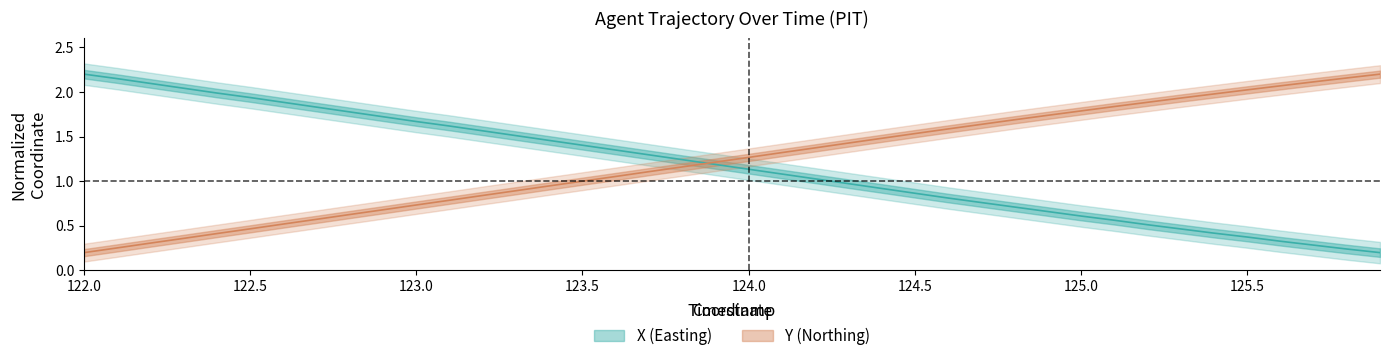

Reading right to left, transcribe all the data shown in this chart.

X: 0.2	0.2	0.3	0.3	0.4	0.4	0.5	0.5	0.6	0.6	0.7	0.7	0.8	0.8	0.9	0.9	1.0	1.0	1.1	1.1	1.2	1.2	1.3	1.3	1.4	1.5	1.5	1.6	1.6	1.7	1.7	1.8	1.8	1.9	1.9	2.0	2.0	2.1	2.1	2.2
Y: 2.2	2.2	2.1	2.1	2.0	2.0	1.9	1.9	1.8	1.8	1.7	1.7	1.6	1.6	1.5	1.5	1.4	1.4	1.3	1.3	1.2	1.2	1.1	1.1	1.0	0.9	0.9	0.8	0.8	0.7	0.7	0.6	0.6	0.5	0.5	0.4	0.4	0.3	0.3	0.2